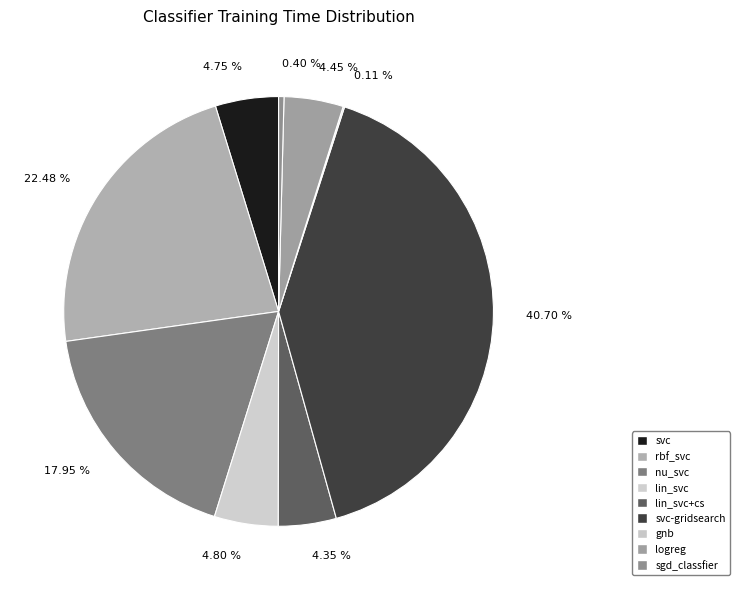

Between svc-gridsearch and sgd_classfier, which is larger?

svc-gridsearch